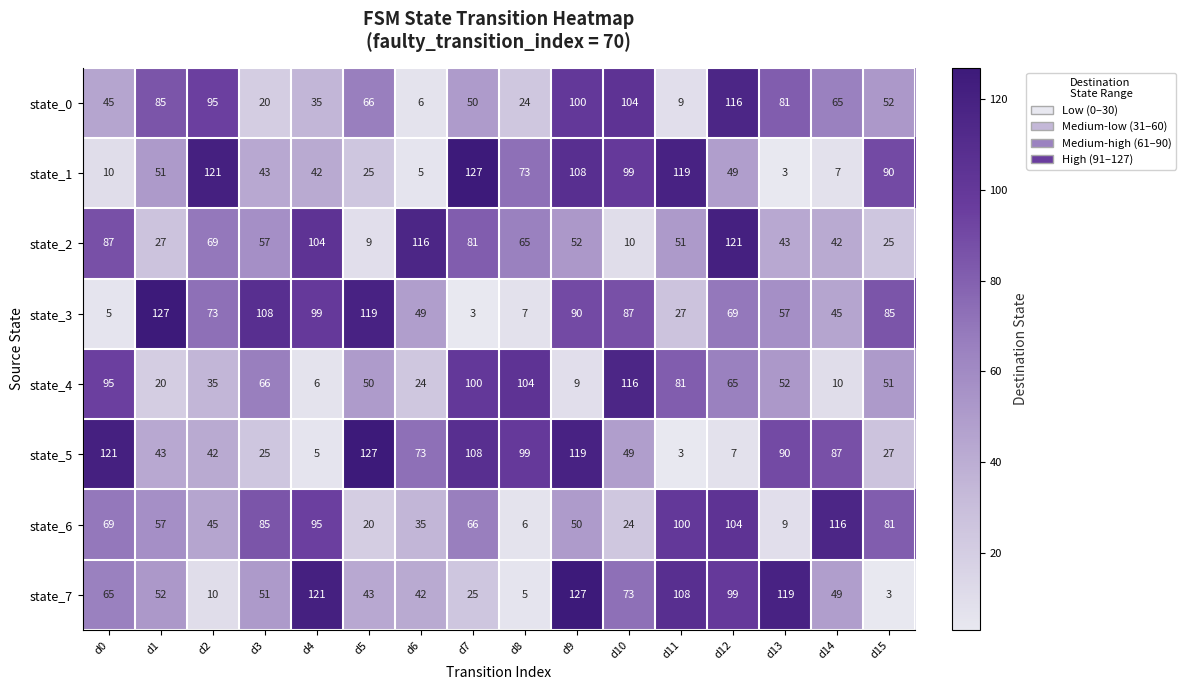

Which category has the highest value in the state_0 series?

d12